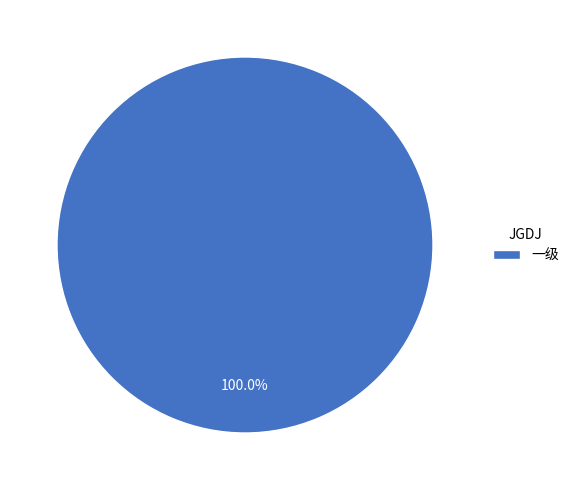

Which category accounts for the majority?

一级